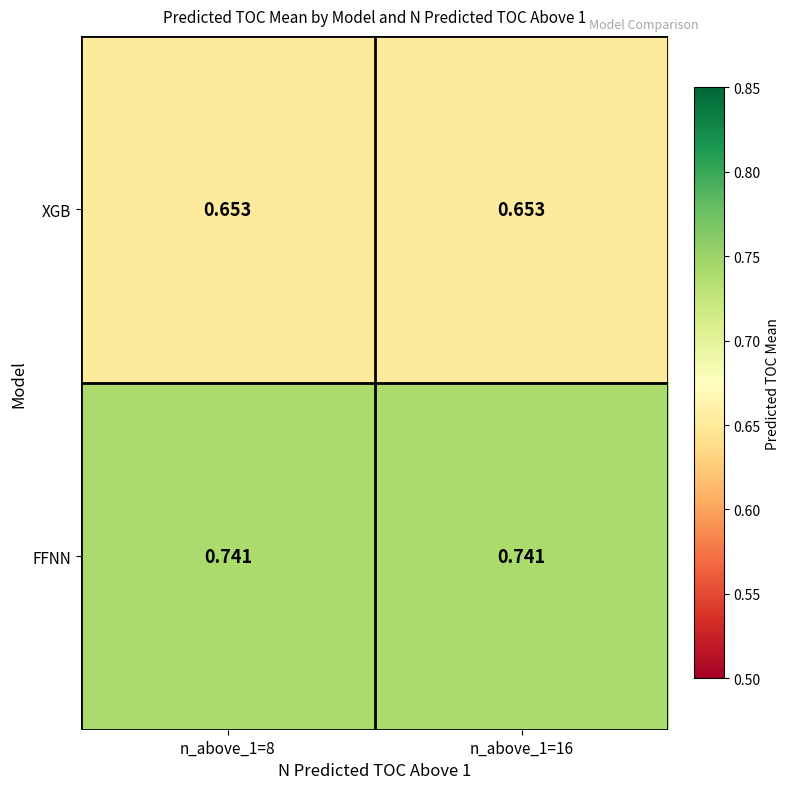

Is the value of XGB at n_above_1=16 greater than the value of FFNN at n_above_1=16?

No